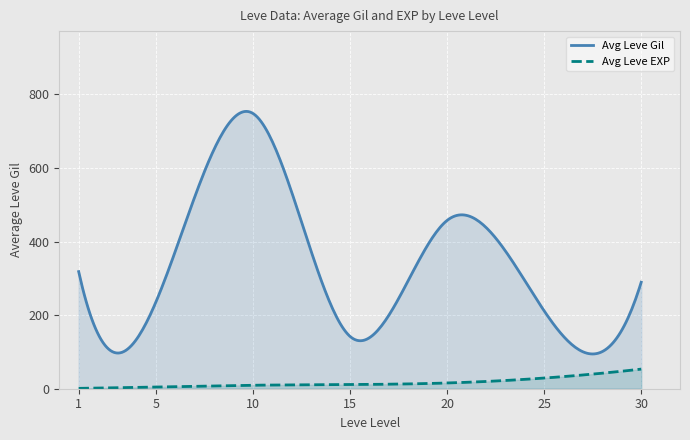

What is the greatest value displayed?

753.6